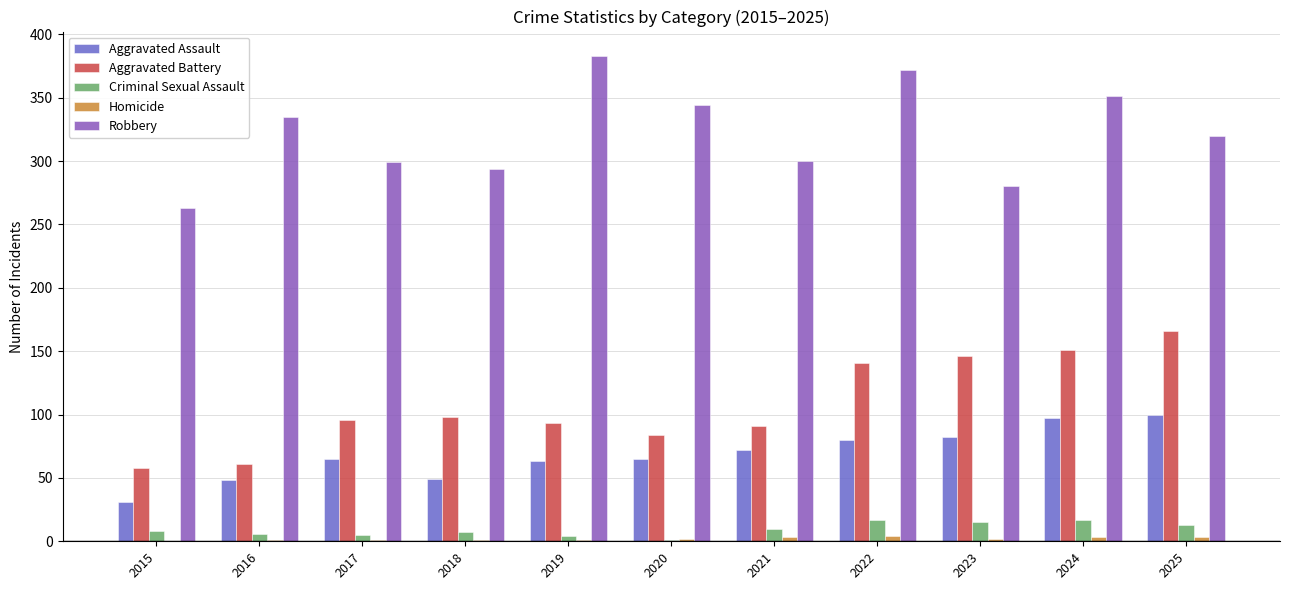

Between 2019 and 2020, which series saw the biggest shift?

Robbery